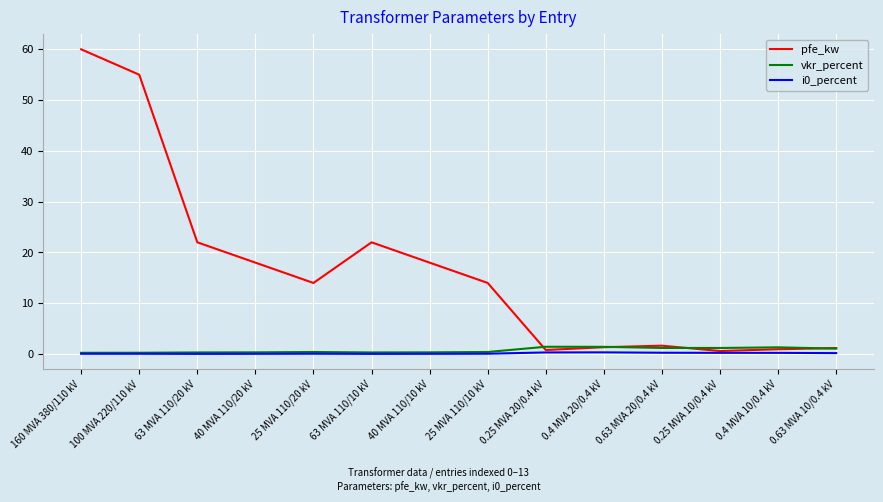

In i0_percent, how many points are lower than both neighbors (excluding endpoints)?

2